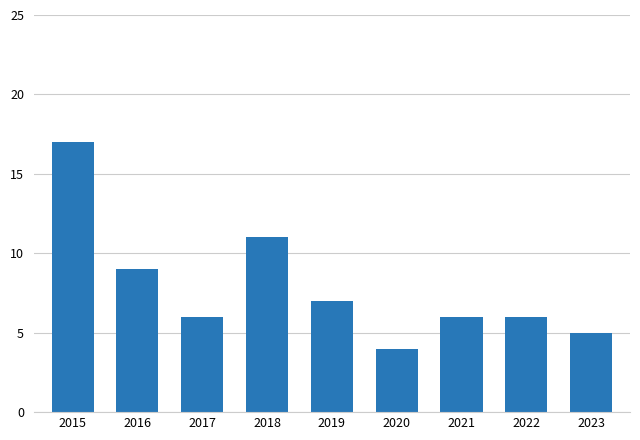

Between 2016 and 2019, which is larger?

2016